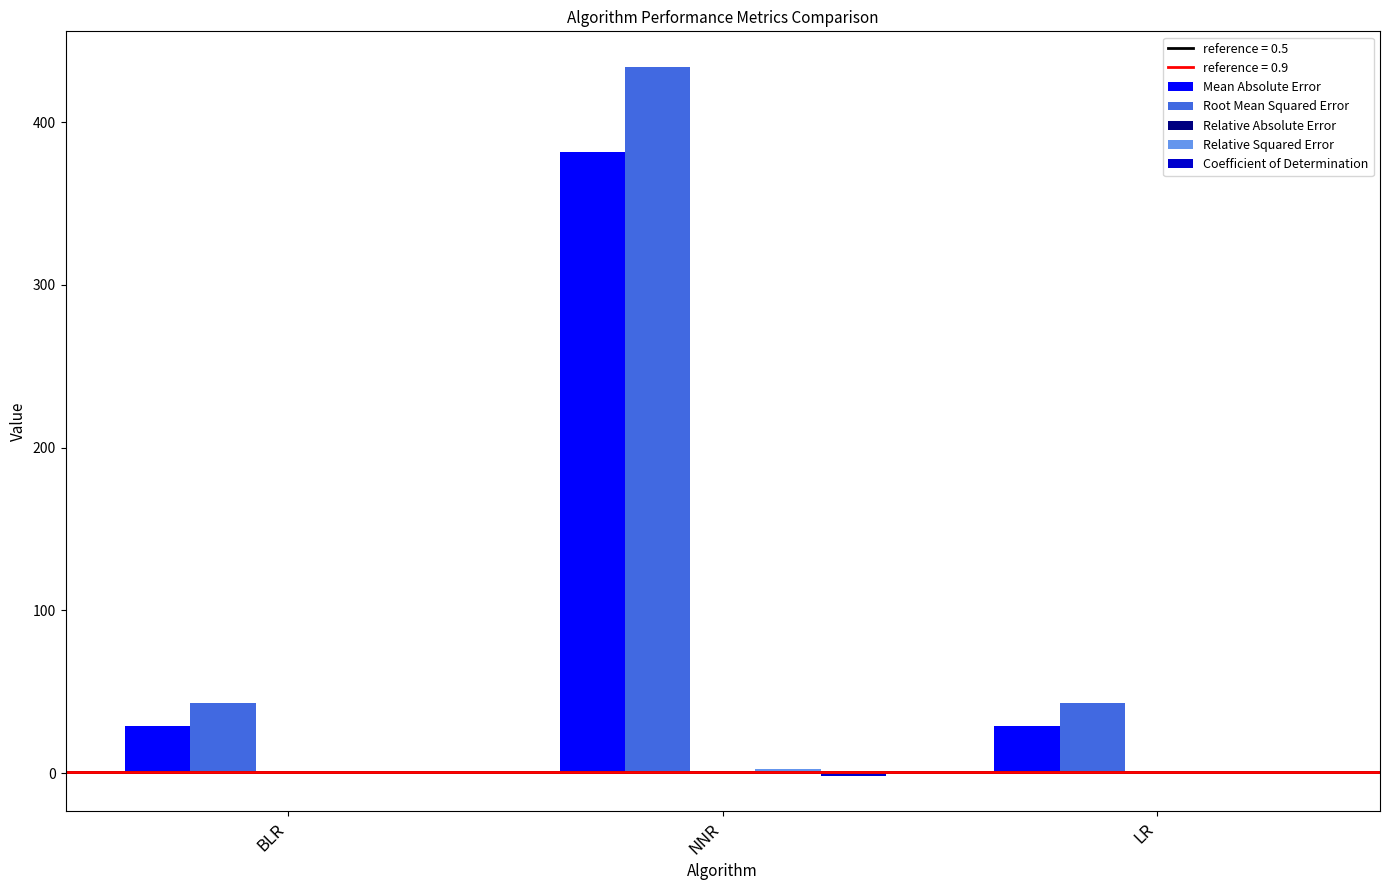

Between BLR and NNR, which series saw the biggest shift?

Root Mean Squared Error